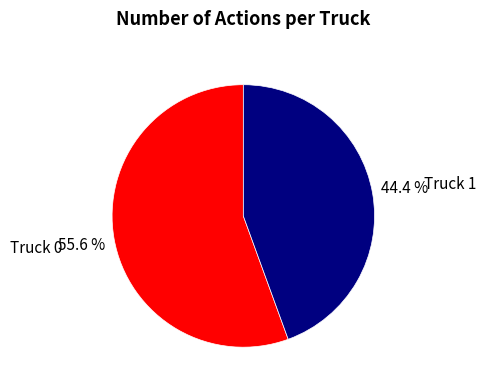

The Truck 0 slice represents 56% of the pie. True or false?

True